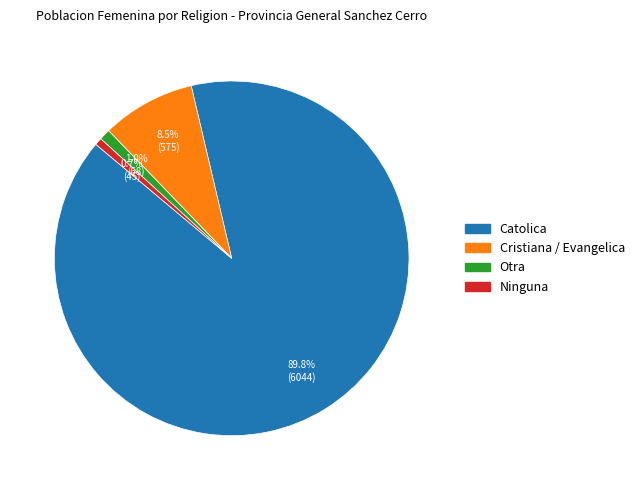

What percentage is the Ninguna slice, to the nearest percent?

1%